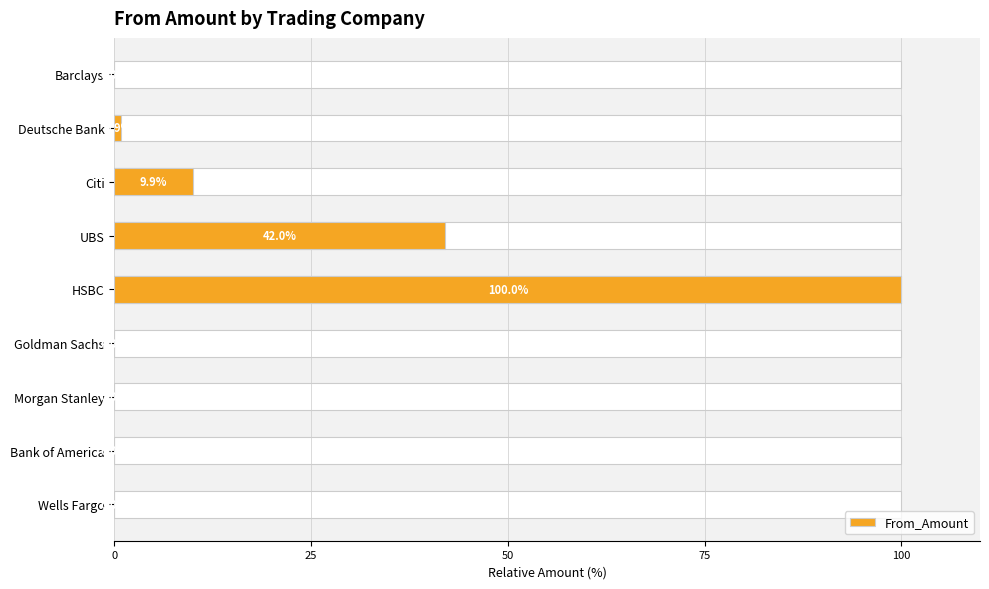

The value at Deutsche Bank is 1.3. True or false?

False